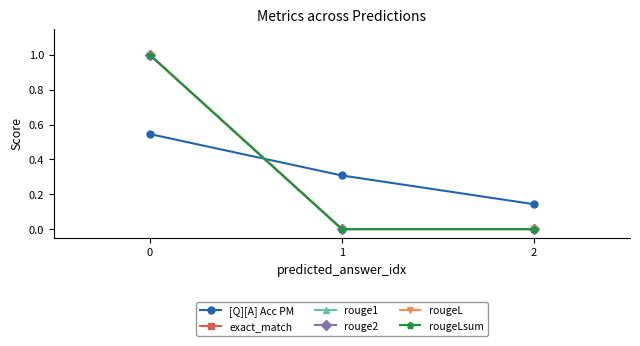

List the series in order of their peak value, highest first.

exact_match, rouge1, rouge2, rougeL, rougeLsum, [Q][A] Acc PM